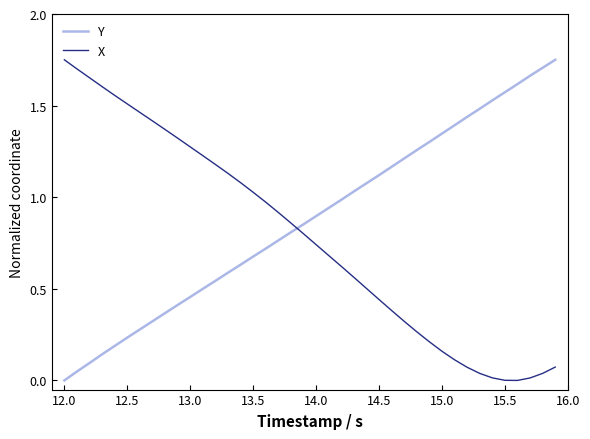

Rank the series by their average value, from lowest to highest.

X, Y